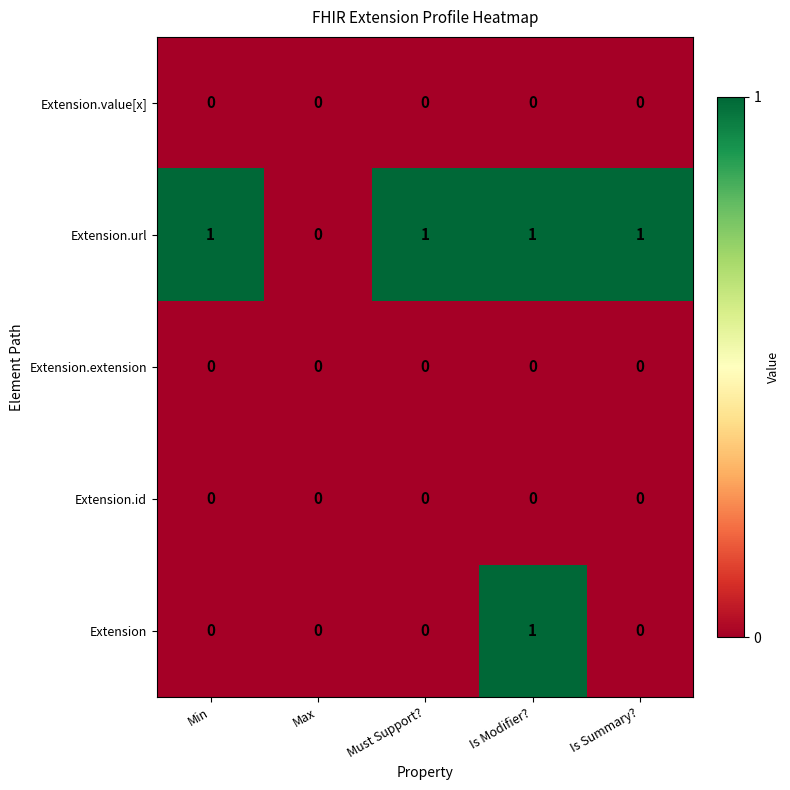

Which series has the largest total across all categories?

Extension.url